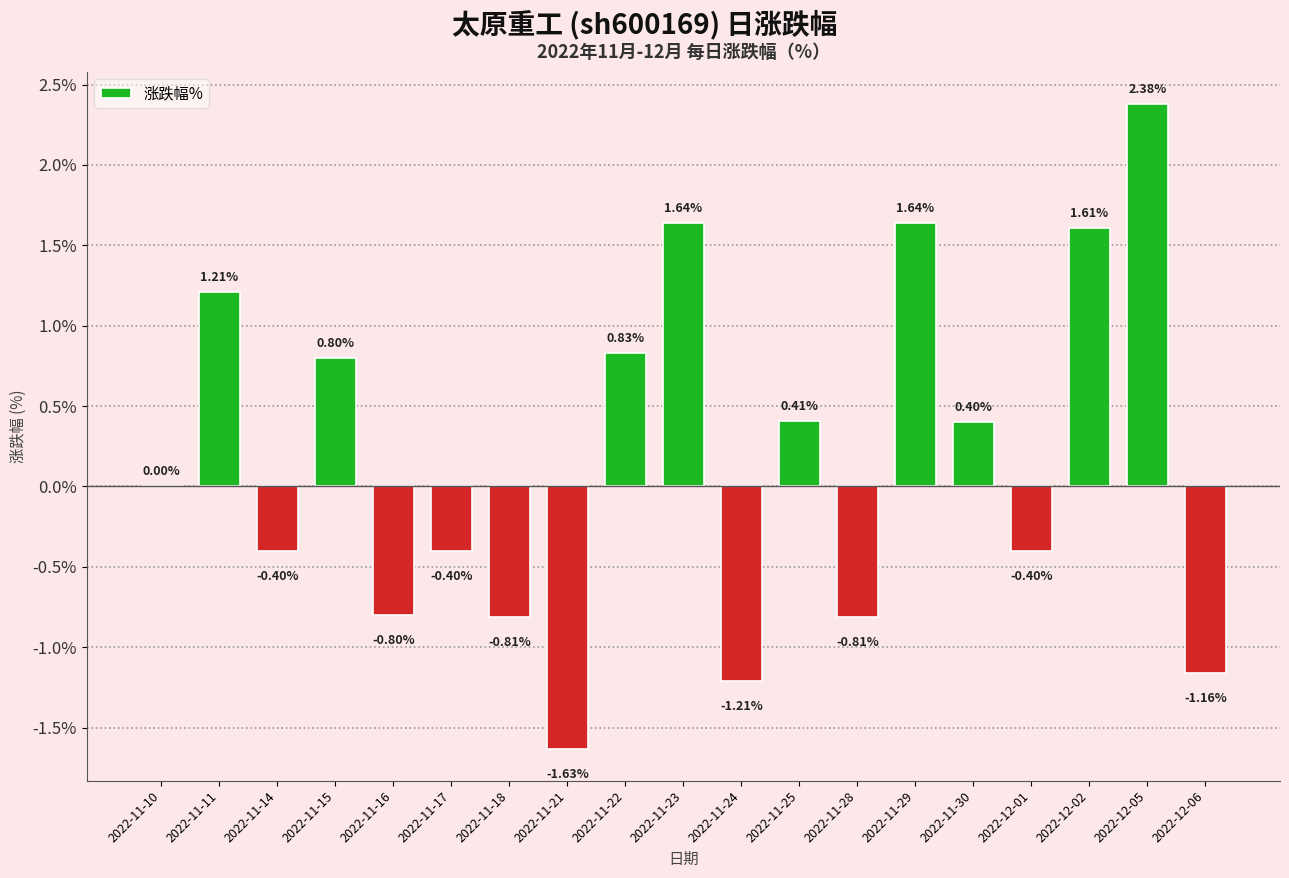

Between 2022-11-23 and 2022-11-14, which is larger?

2022-11-23